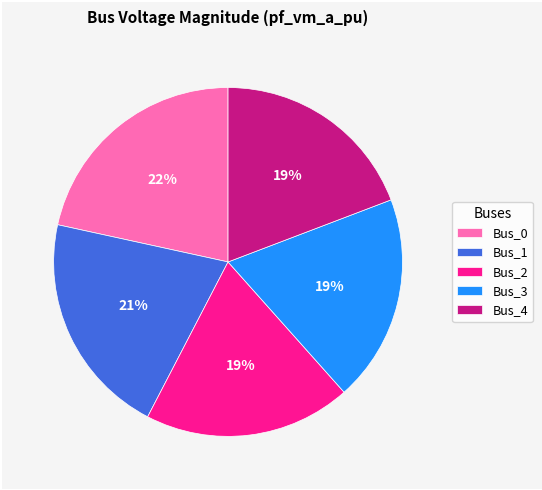

Is it true that Bus_0 is 14% of the pie?

False